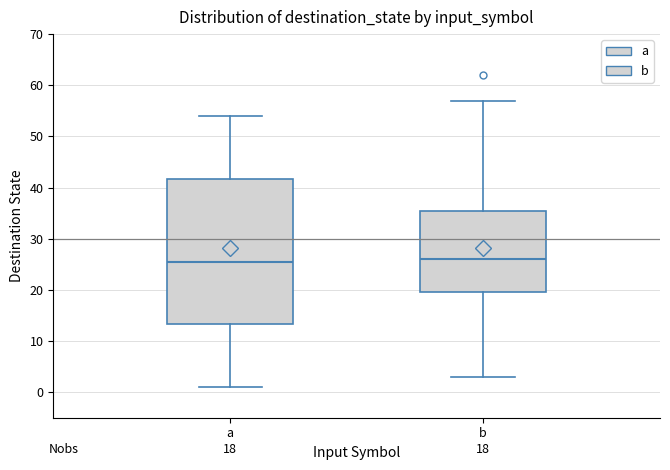

Comparing the boxes themselves (not the whiskers), which one is the tallest?

a